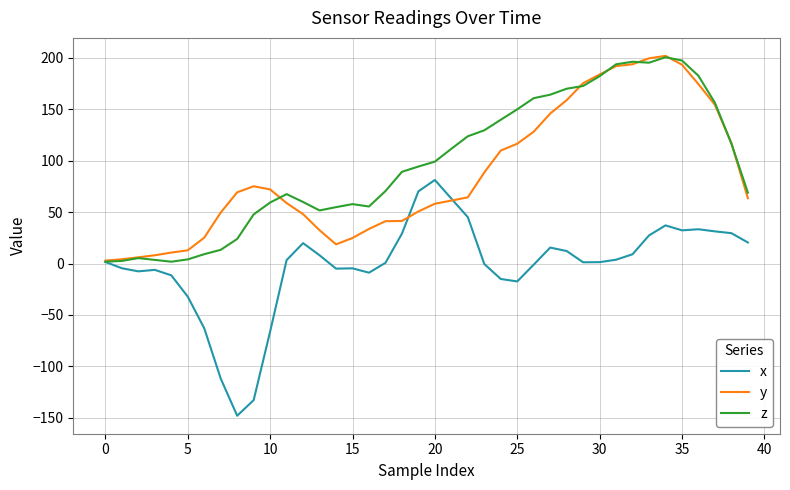

What is the difference between the second highest and second lowest values in the y series?

195.4